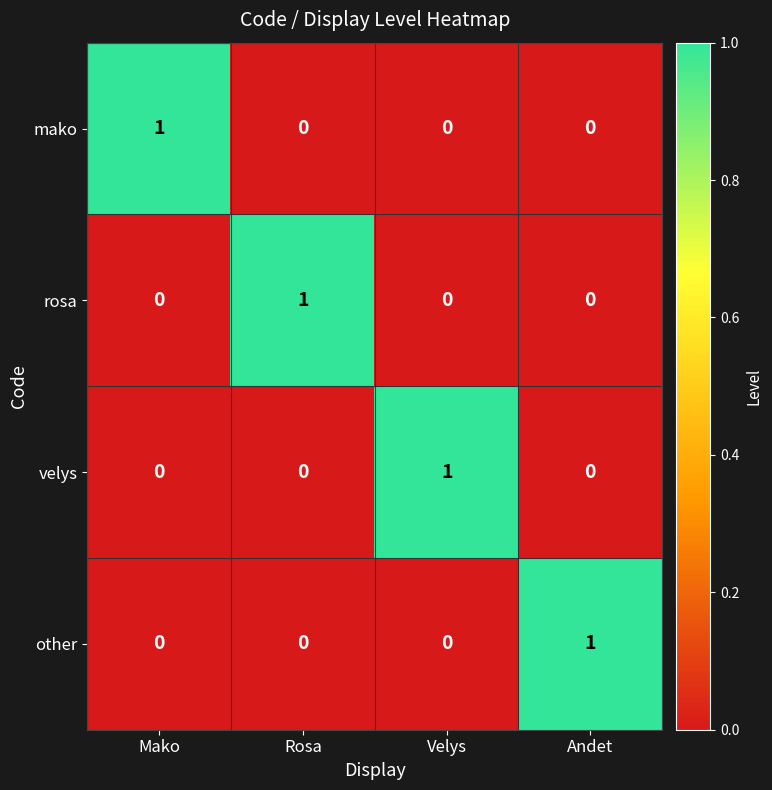

At how many categories does at least one series exceed 0?

4